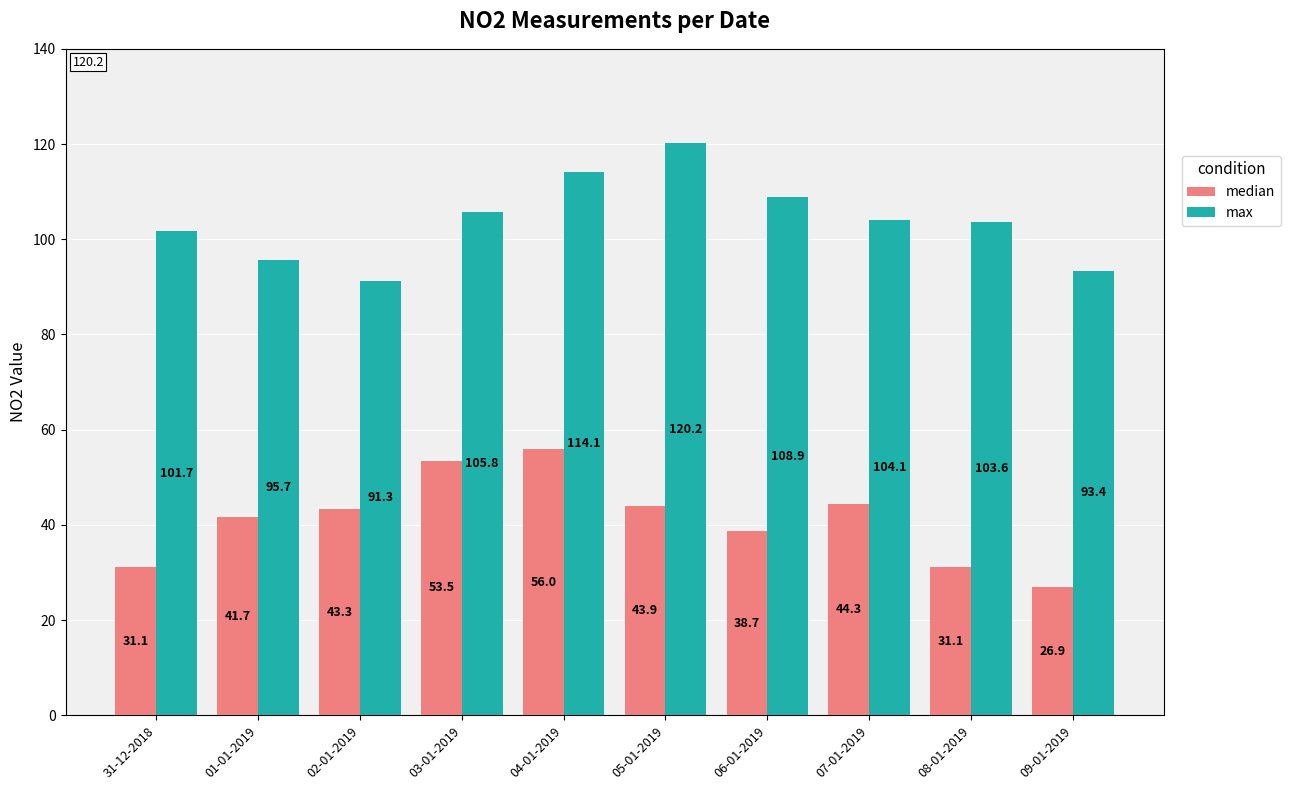

At 08-01-2019, list the series in order from smallest to largest.

median, max